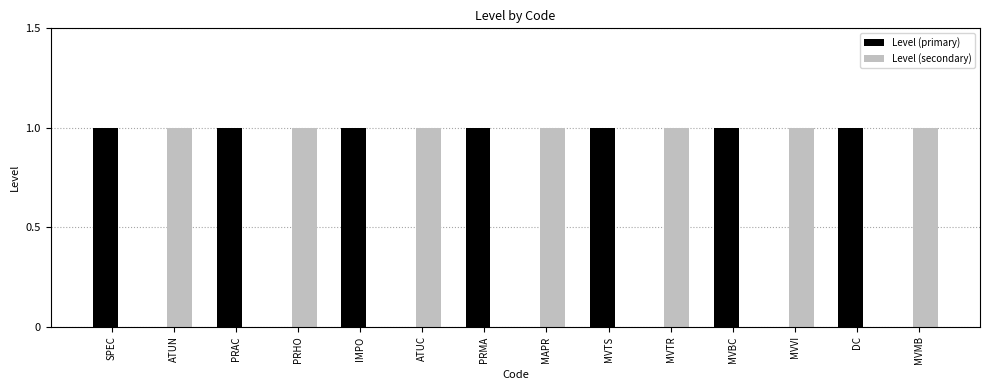

True or false: Level (secondary) has a value of 0 at DC.

True